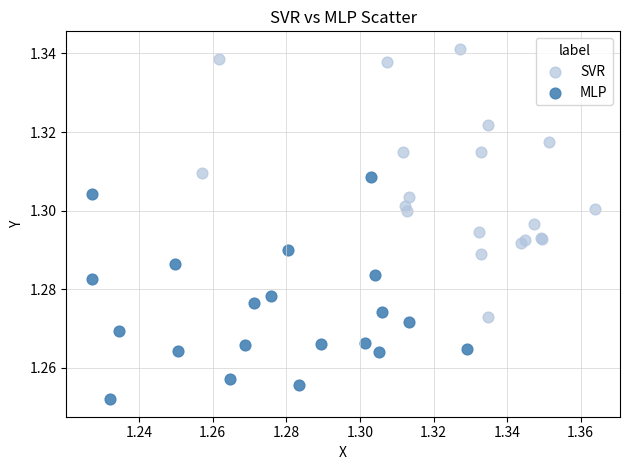

Which series has the widest spread of Y values?

SVR